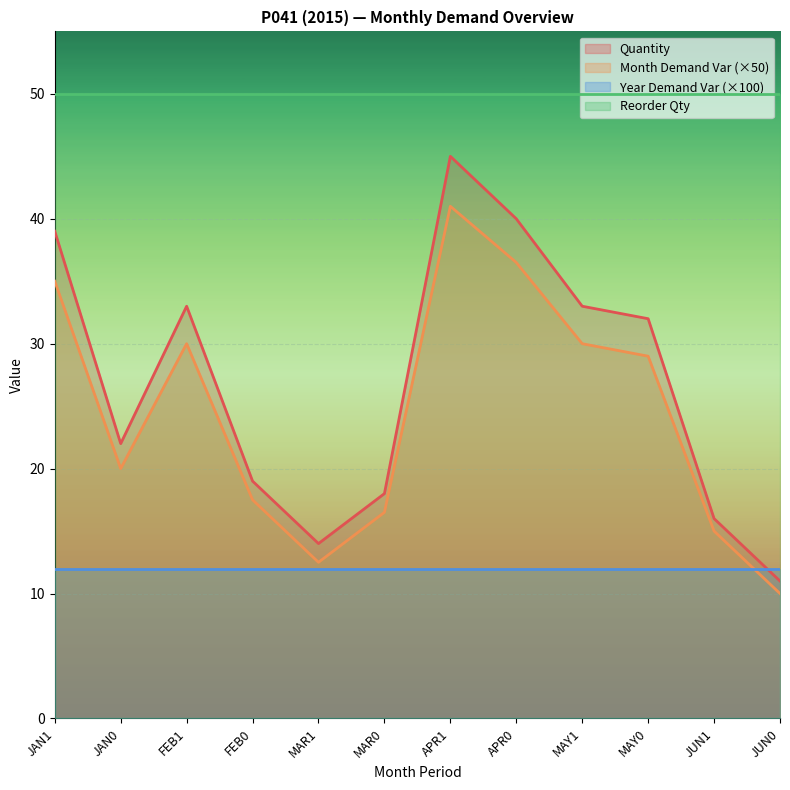

At which category does quantity reach its first local valley?

JAN0